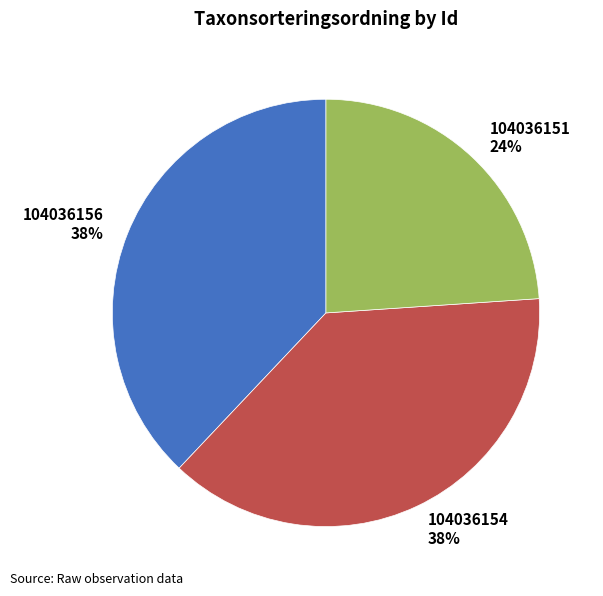

Do 104036151 and 104036156 together represent more than half of the pie?

Yes